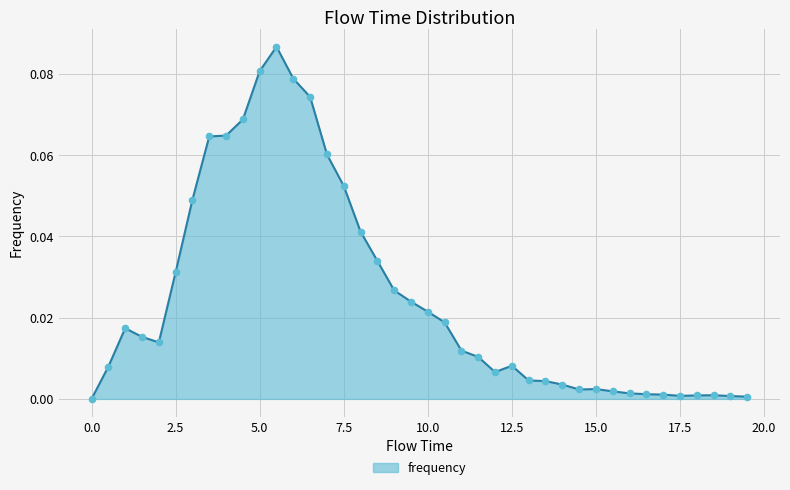

How many lines are shown in the chart?

1